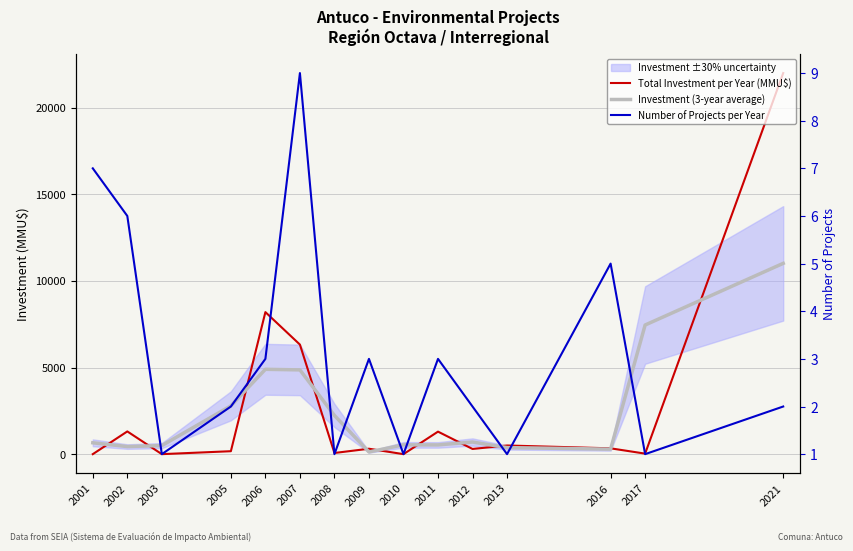

What is the value of the Number of Projects per Year point at the 8th from the left?

3.0